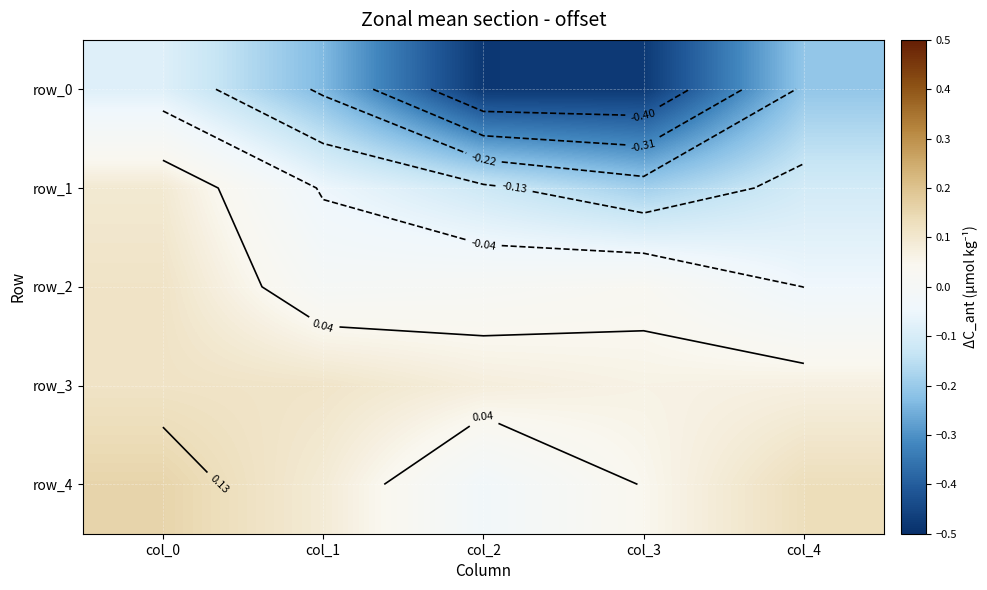

Which category has the highest value across all series?

col_0